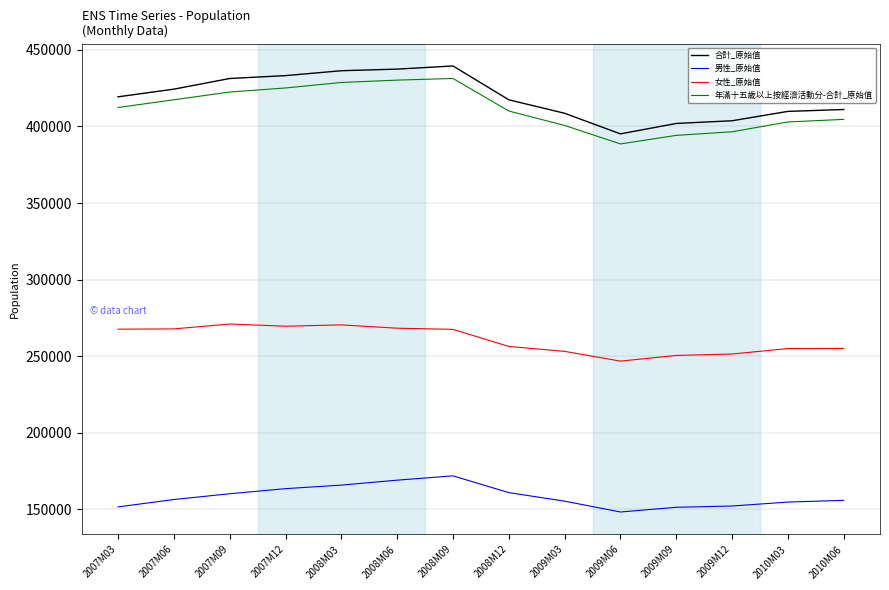

At which label does 男性_原始值 reach its minimum?

2009M06